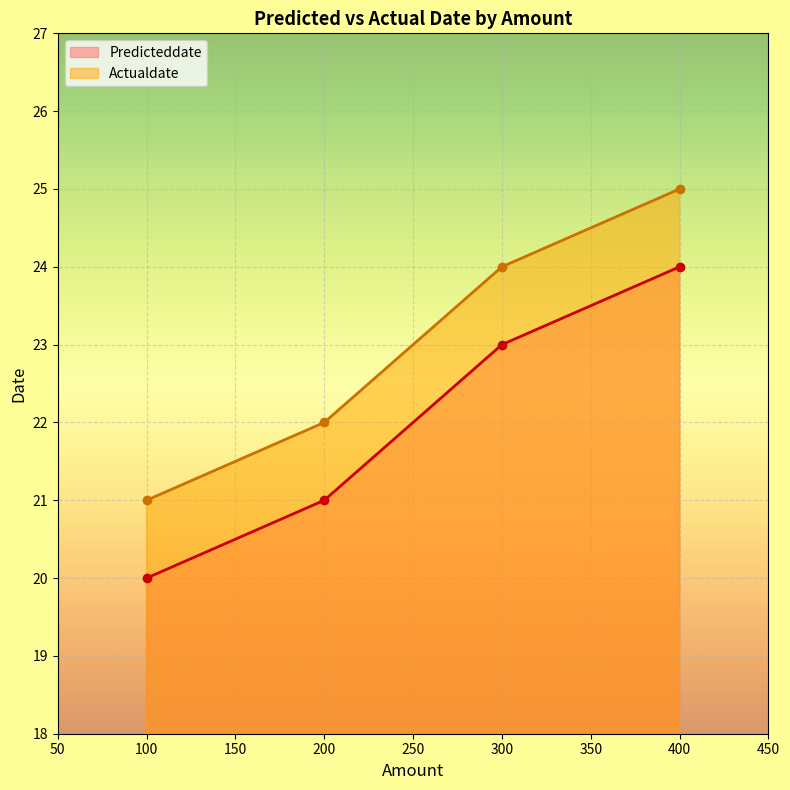

What is the value of the Predicteddate point at the 3rd from the left?

23